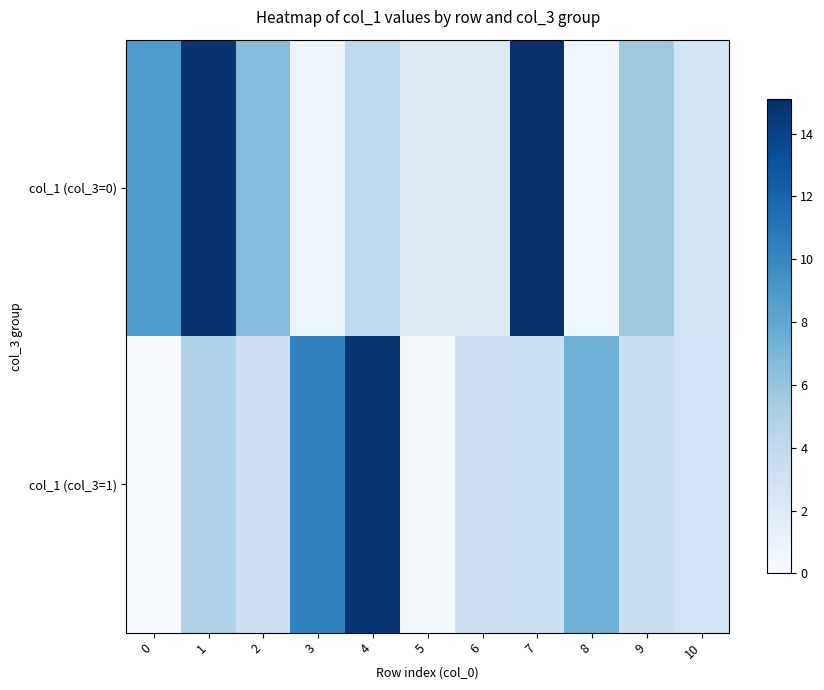

Between 1 and 0, which is larger?

1